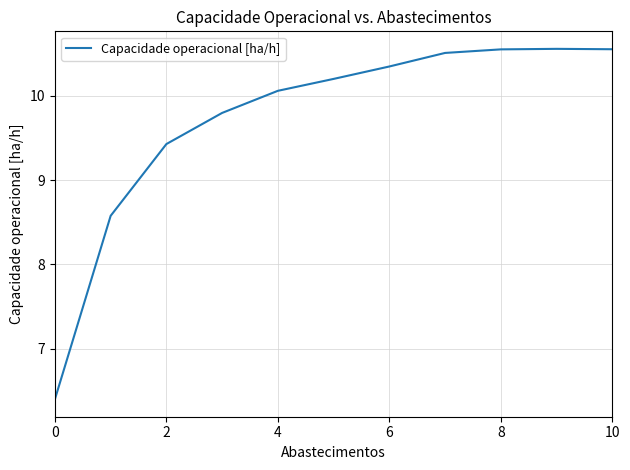

What is the smallest value displayed?

6.4